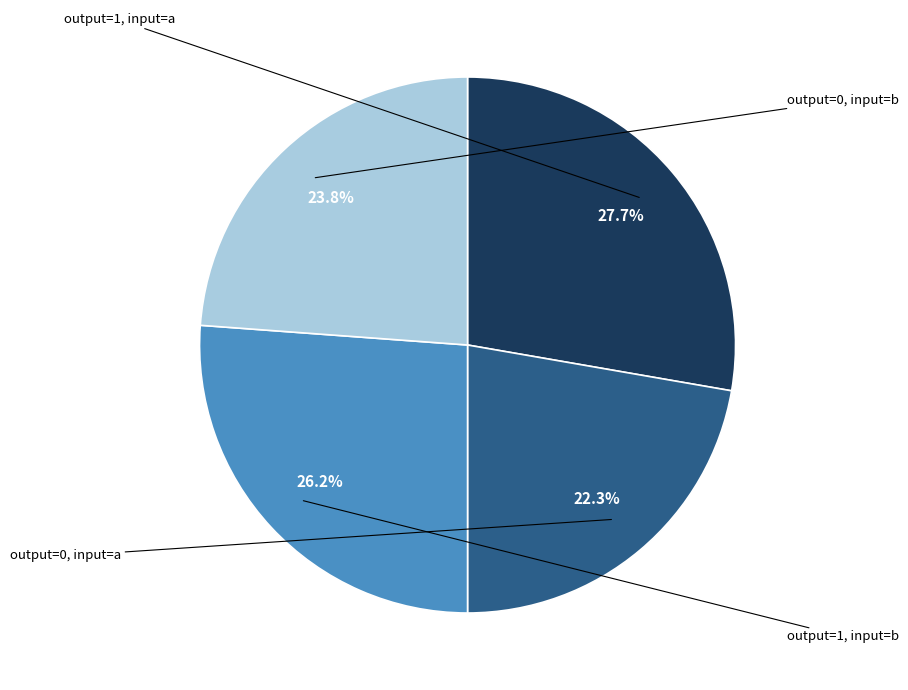

To the nearest percent, what is the average slice percentage?

25%